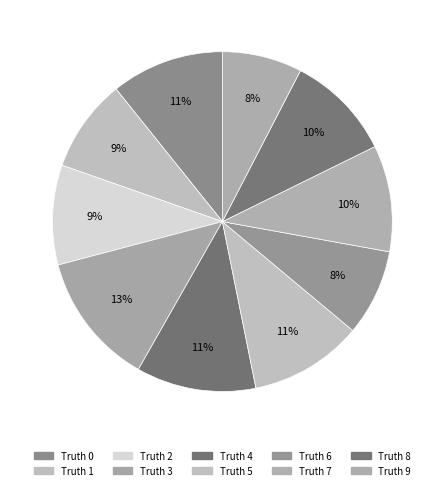

To the nearest percent, what is the difference between the largest and smallest slice percentages?

5%